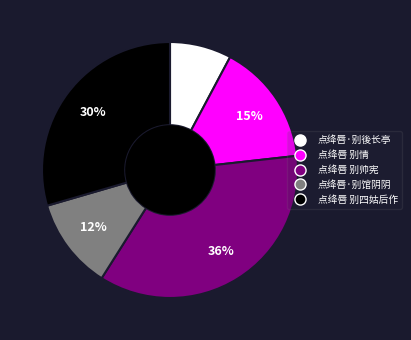

Is there a majority slice in this chart?

No